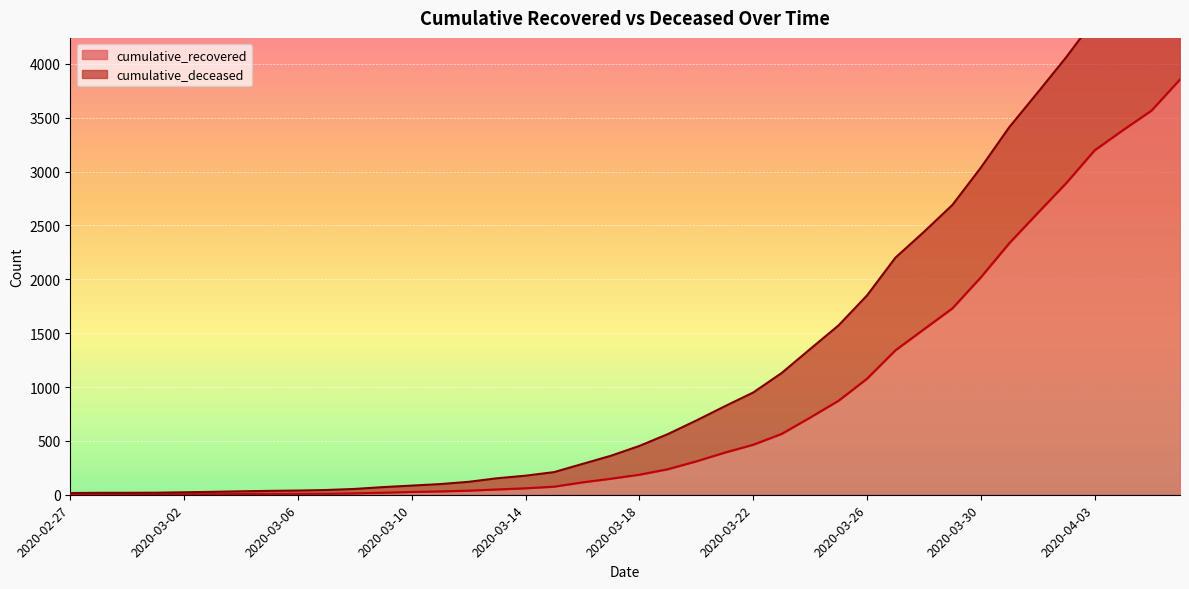

Rank the categories by value from highest to lowest.

2020-04-06, 2020-04-05, 2020-04-04, 2020-04-03, 2020-04-02, 2020-04-01, 2020-03-31, 2020-03-30, 2020-03-29, 2020-03-28, 2020-03-27, 2020-03-26, 2020-03-25, 2020-03-24, 2020-03-23, 2020-03-22, 2020-03-21, 2020-03-20, 2020-03-19, 2020-03-18, 2020-03-17, 2020-03-16, 2020-03-15, 2020-03-14, 2020-03-13, 2020-03-12, 2020-03-11, 2020-03-10, 2020-03-09, 2020-03-08, 2020-03-07, 2020-03-05, 2020-03-06, 2020-03-04, 2020-03-03, 2020-03-02, 2020-02-28, 2020-02-29, 2020-03-01, 2020-02-27